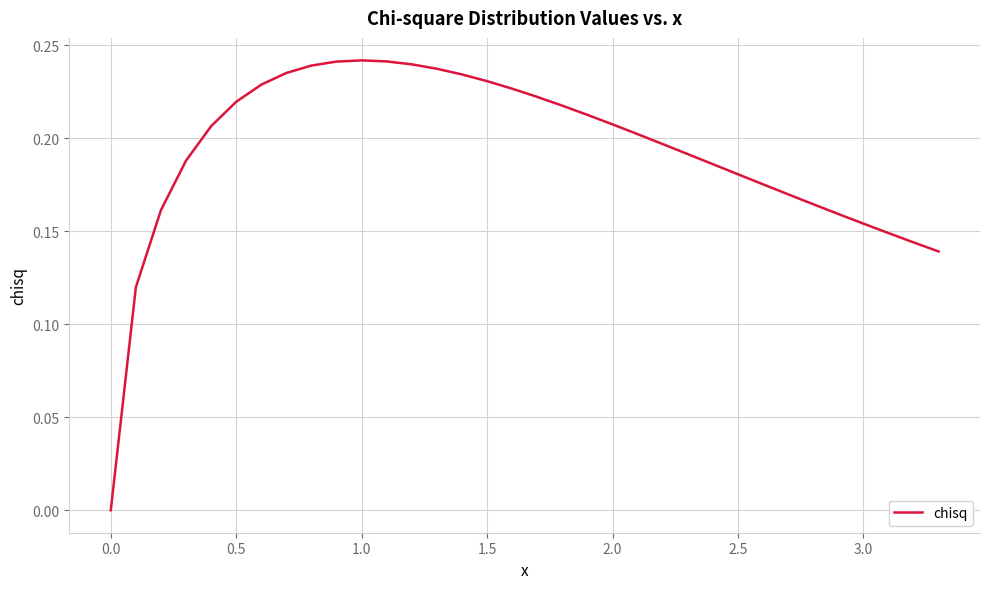

How many distinct data groups are displayed?

1